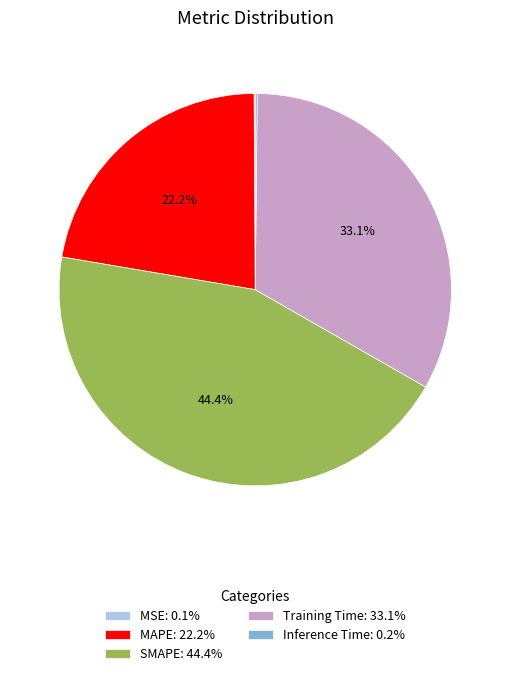

Is the sum of SMAPE: 44.4% and Training Time: 33.1% greater than half?

Yes